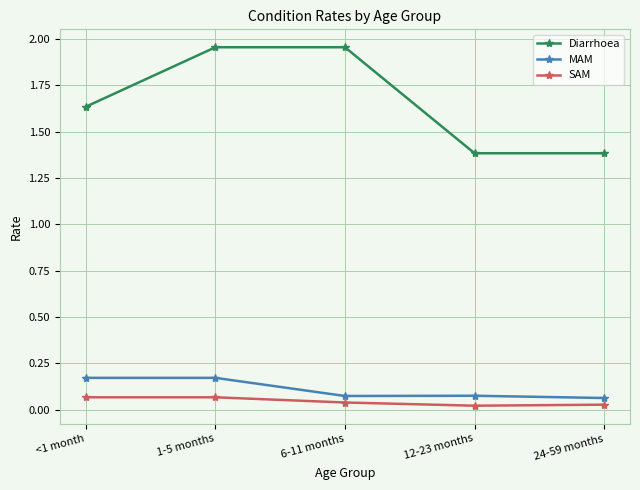

Which series has the largest range (max minus min)?

Diarrhoea